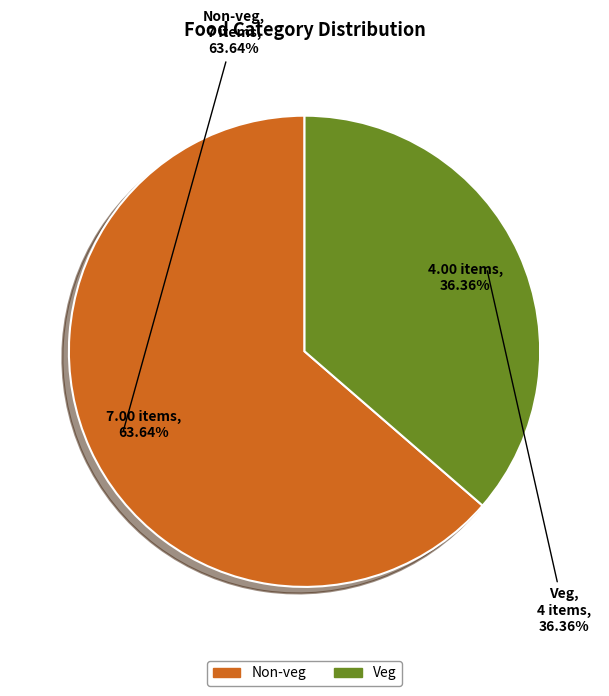

Is Veg the majority of the pie?

No